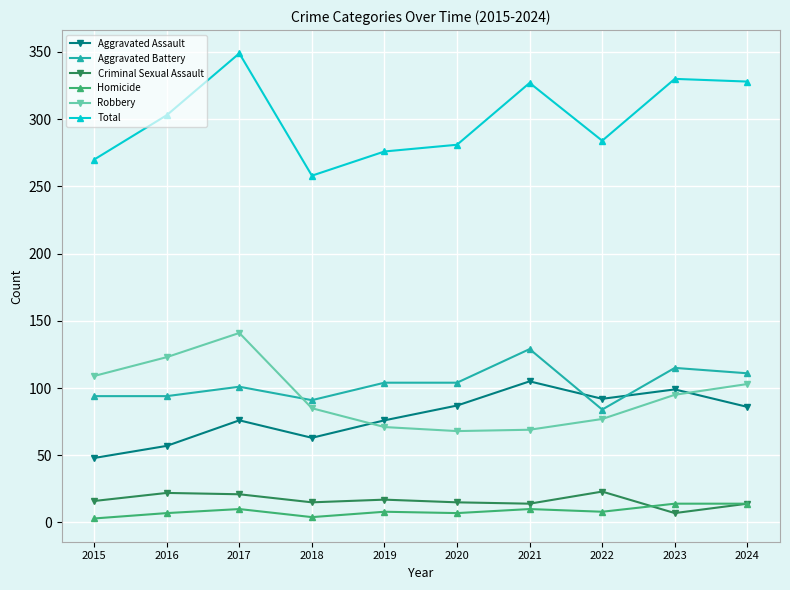

Where is the first local minimum for Total?

2018